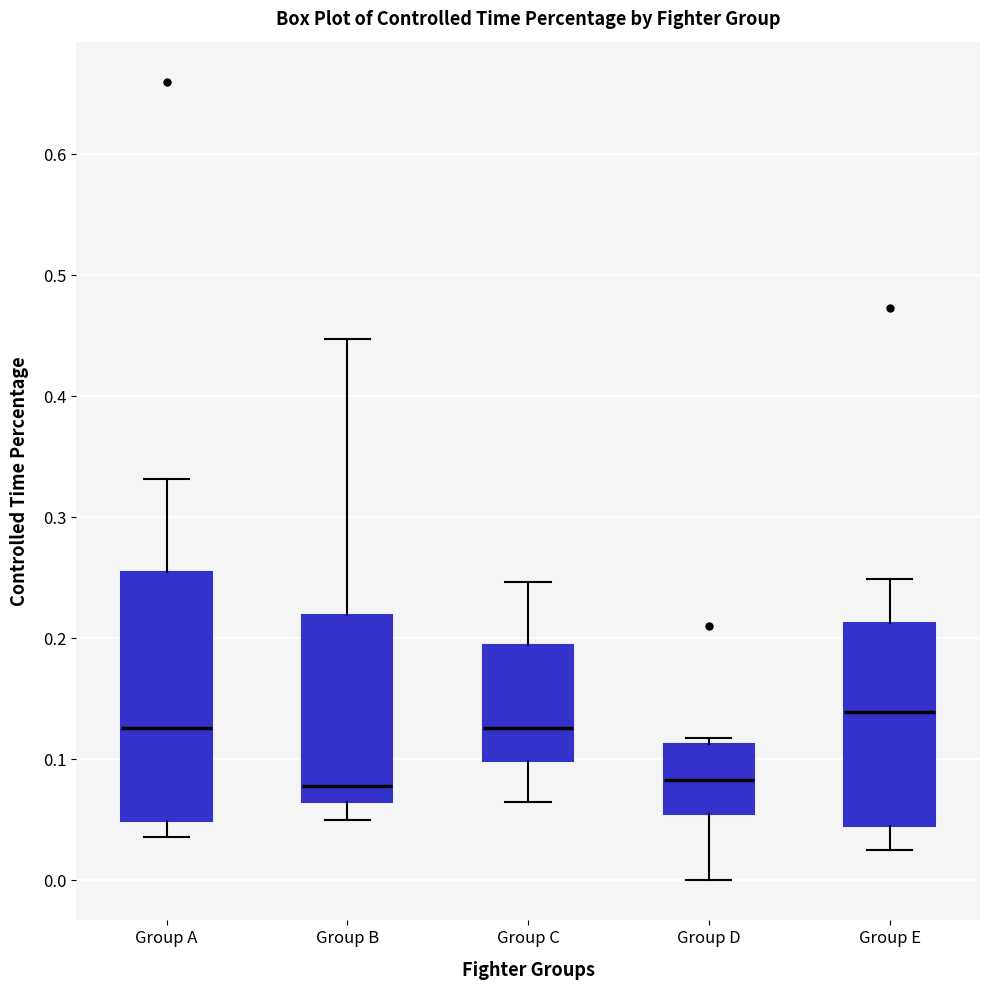

Reading left to right, transcribe this box plot: for each box, give where its median line is, the range the box spans, and where its two whiskers end, as read against the y-axis. The values are not printed on the chart, so give them approximately, as read against the axis.

Group A: median 0.13, box 0.05 to 0.26, whiskers 0.04 to 0.33
Group B: median 0.08, box 0.06 to 0.22, whiskers 0.05 to 0.45
Group C: median 0.13, box 0.10 to 0.19, whiskers 0.06 to 0.25
Group D: median 0.08, box 0.05 to 0.11, whiskers 0.00 to 0.12
Group E: median 0.14, box 0.04 to 0.21, whiskers 0.03 to 0.25